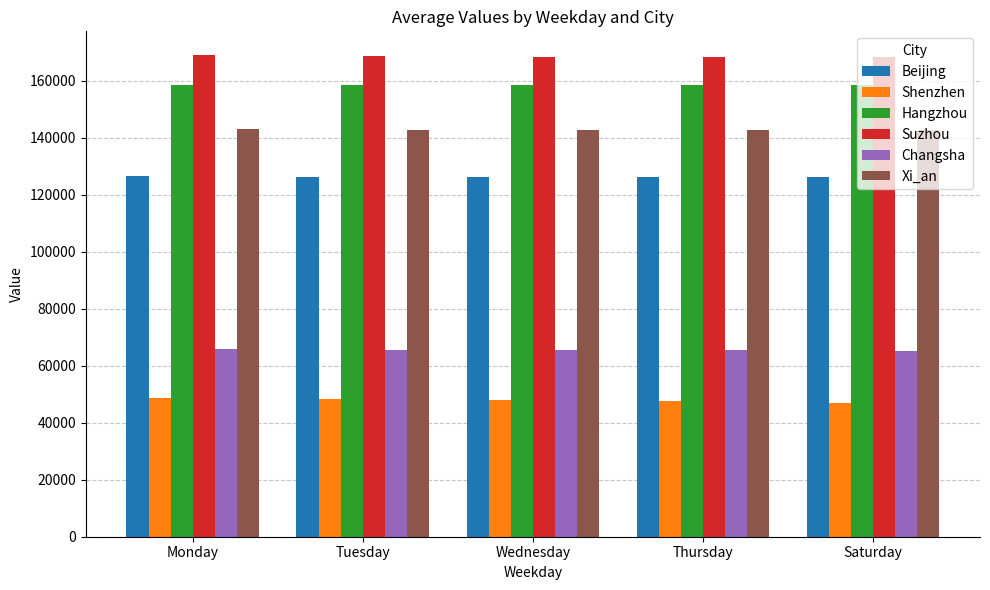

Count the number of categories in the chart.

5